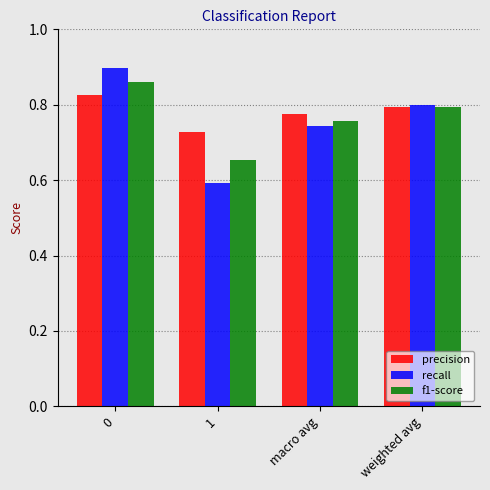

What is the spread (max minus min) of values at 0?

0.1